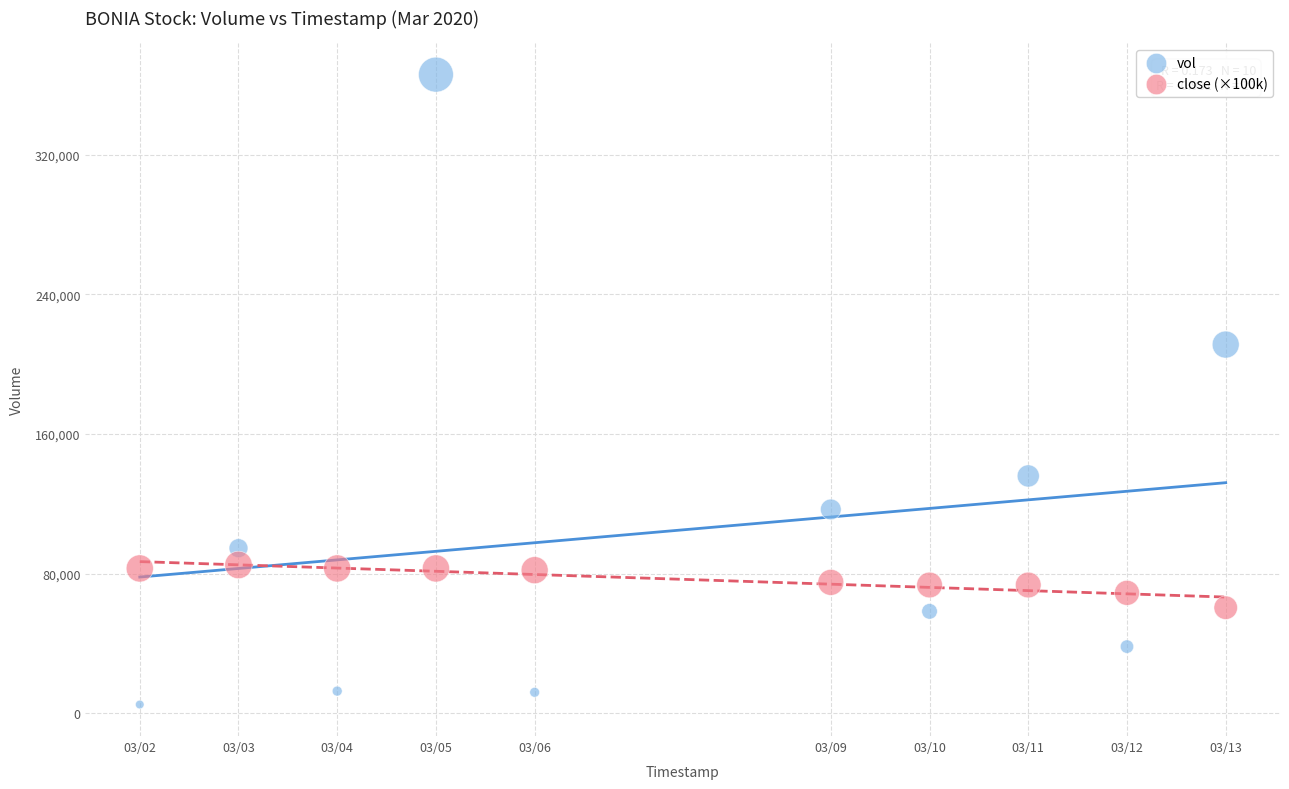

Which series contains the lowest Y value?

vol